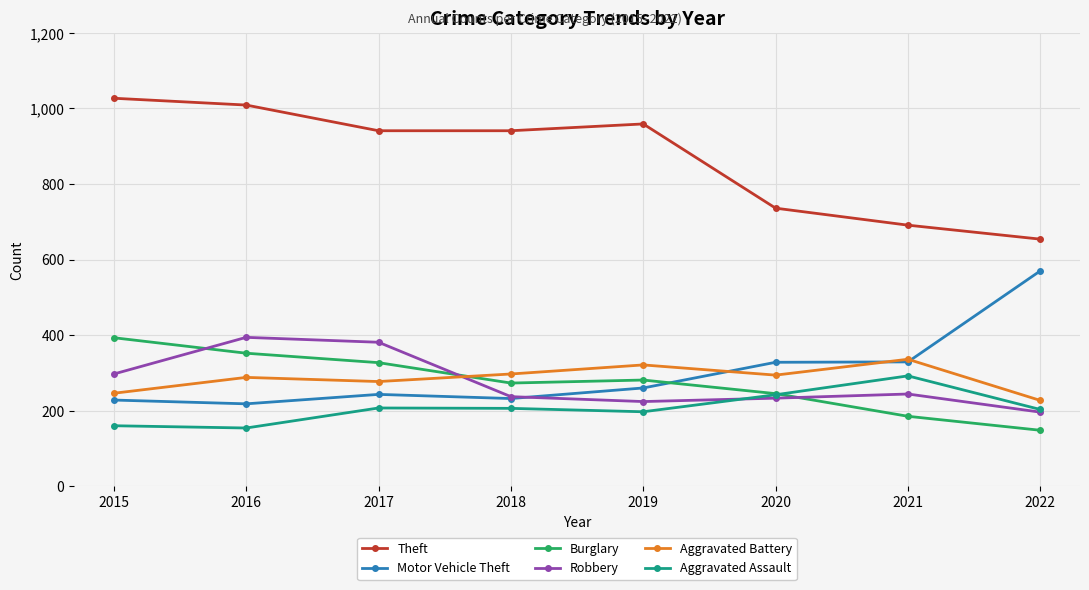

At which category does Aggravated Battery reach its first local valley?

2017